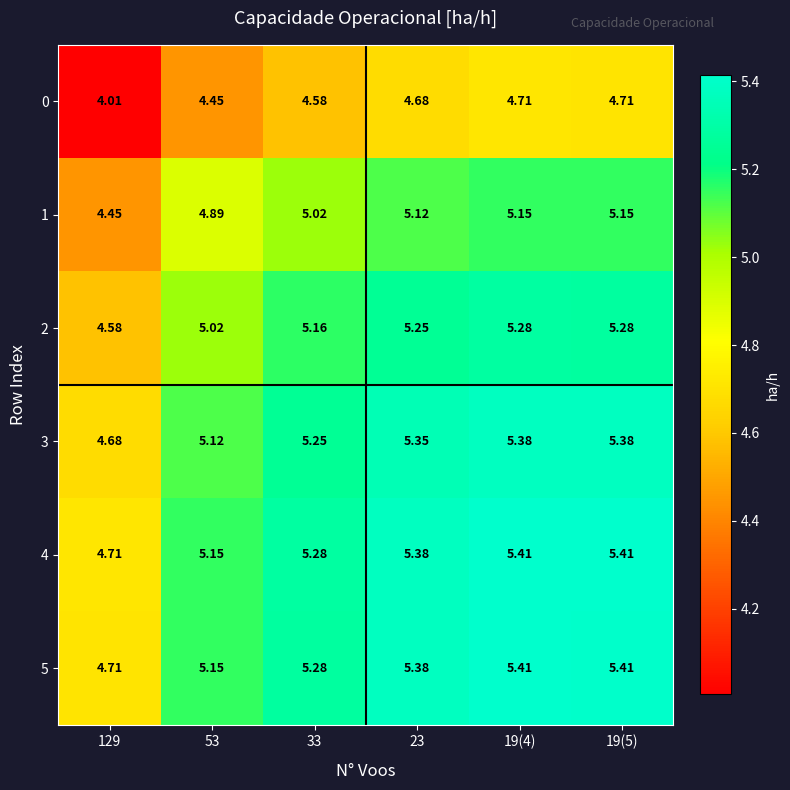

Is the value of 1 at 23 greater than the value of 5 at 19(5)?

No